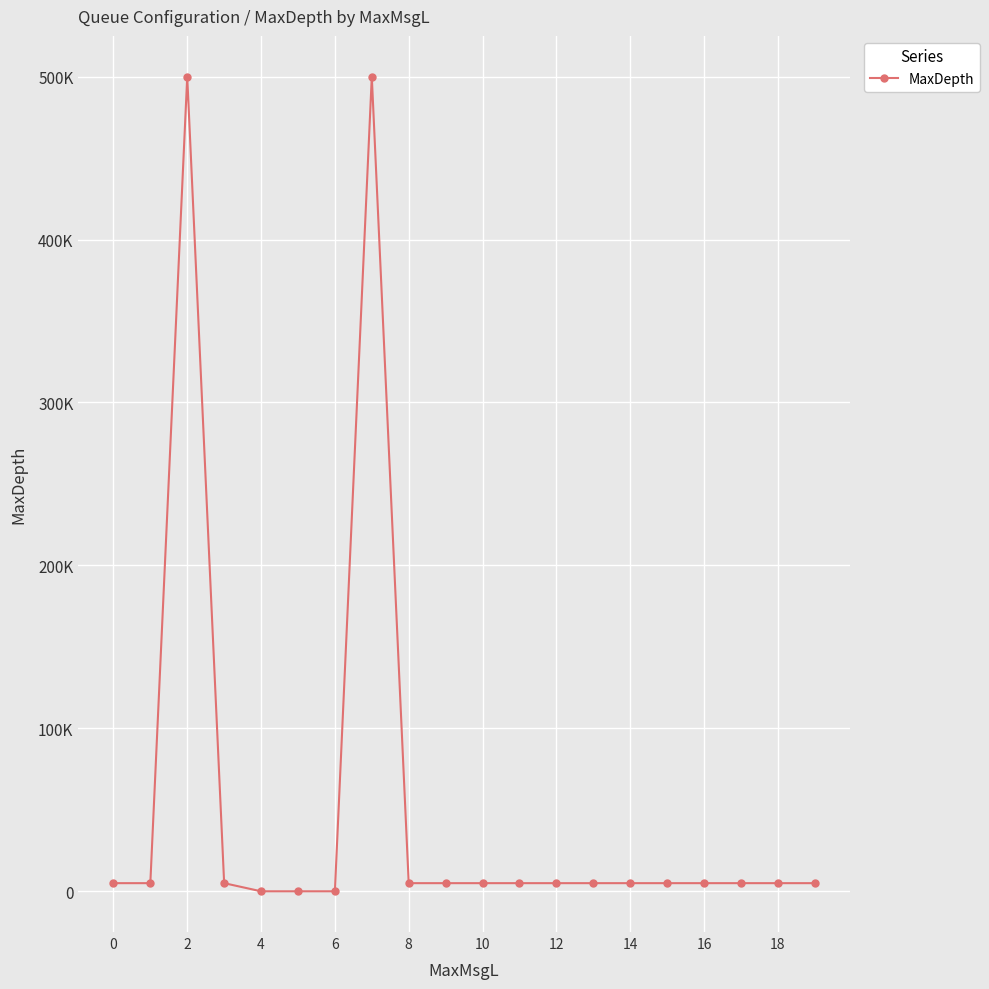

Reading right to left, extract all data points from this chart.

5000	5000	5000	5000	5000	5000	5000	5000	5000	5000	5000	5000	500000	10	10	10	5000	500000	5000	5000